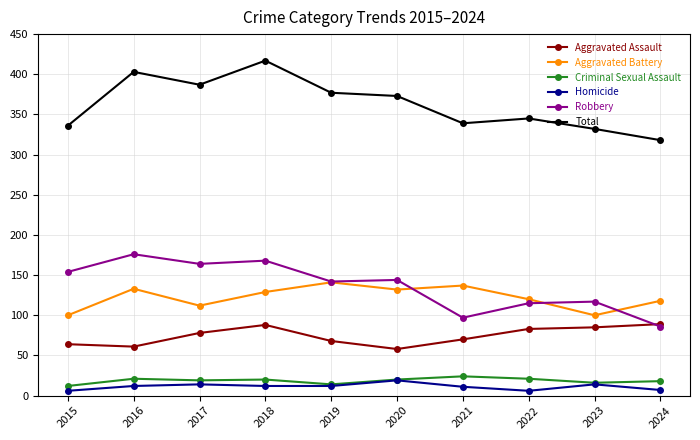

True or false: Criminal Sexual Assault and Total intersect in this chart.

False